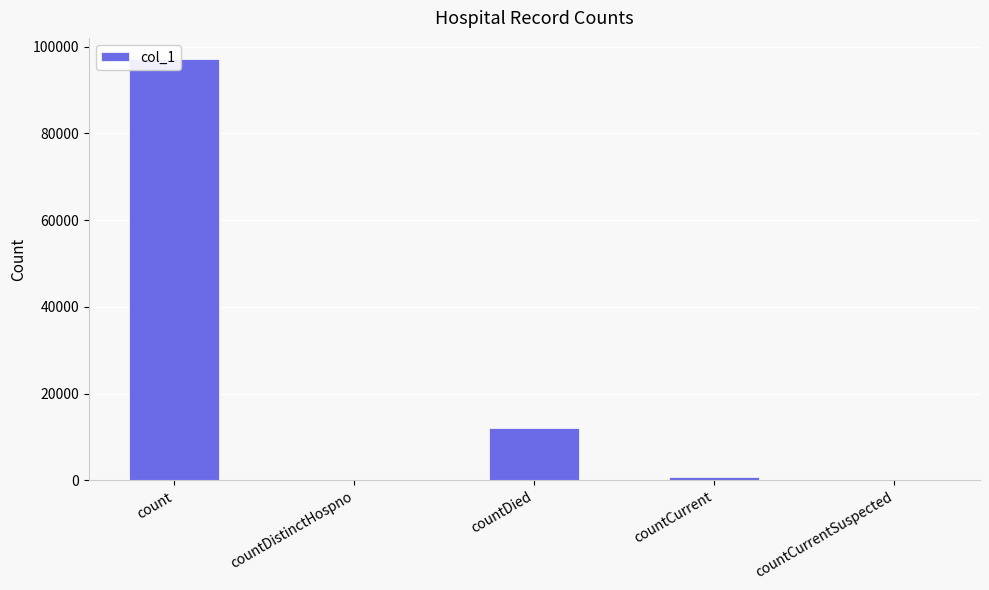

How many bars are there in total?

5